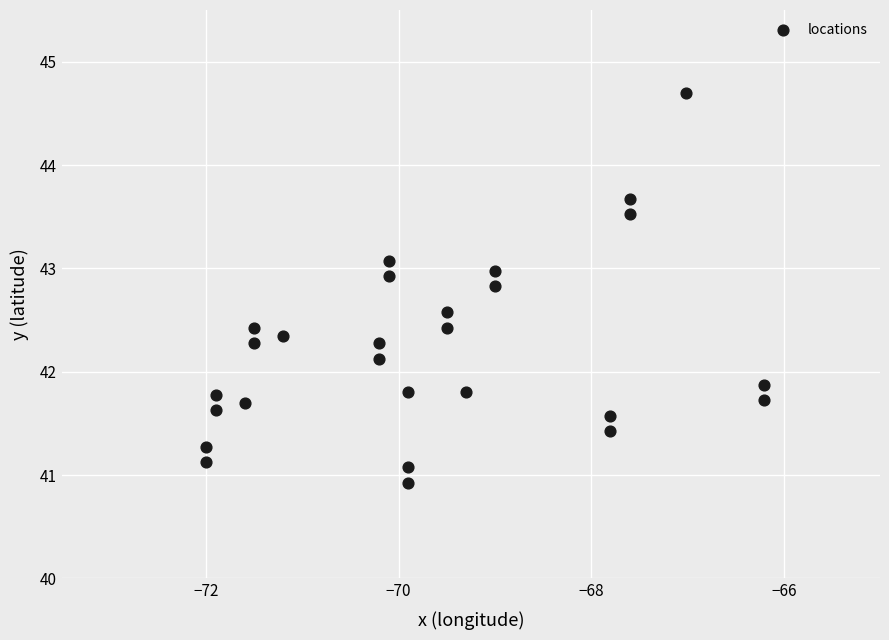

What is the range of Y values (max minus min)?

3.8